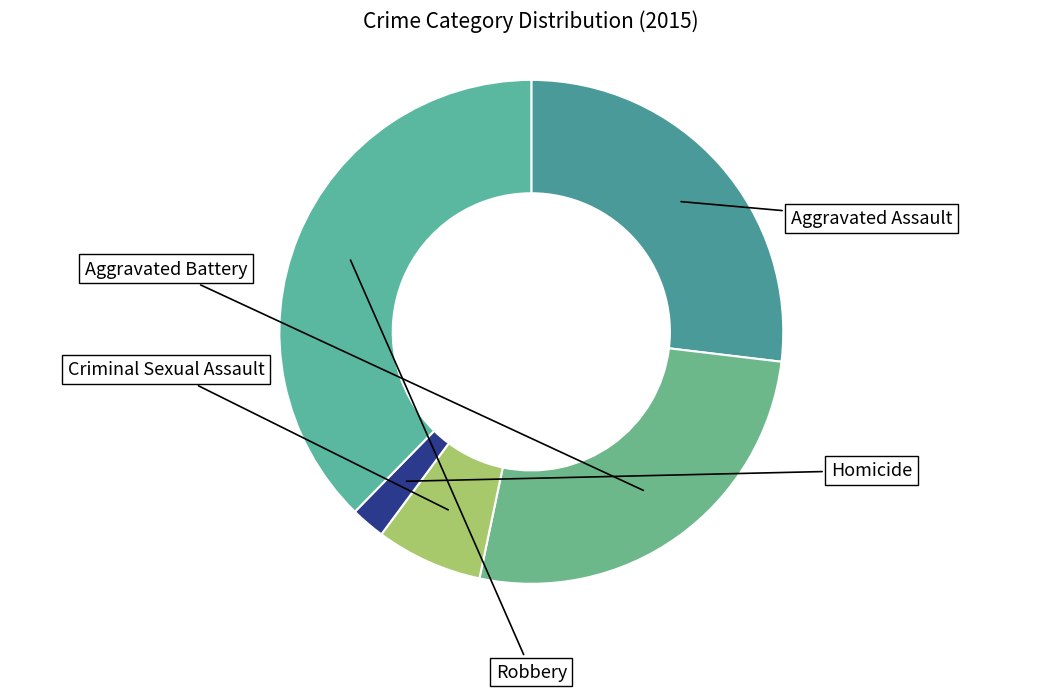

Rank the categories by value from lowest to highest.

Homicide, Criminal Sexual Assault, Aggravated Battery, Aggravated Assault, Robbery